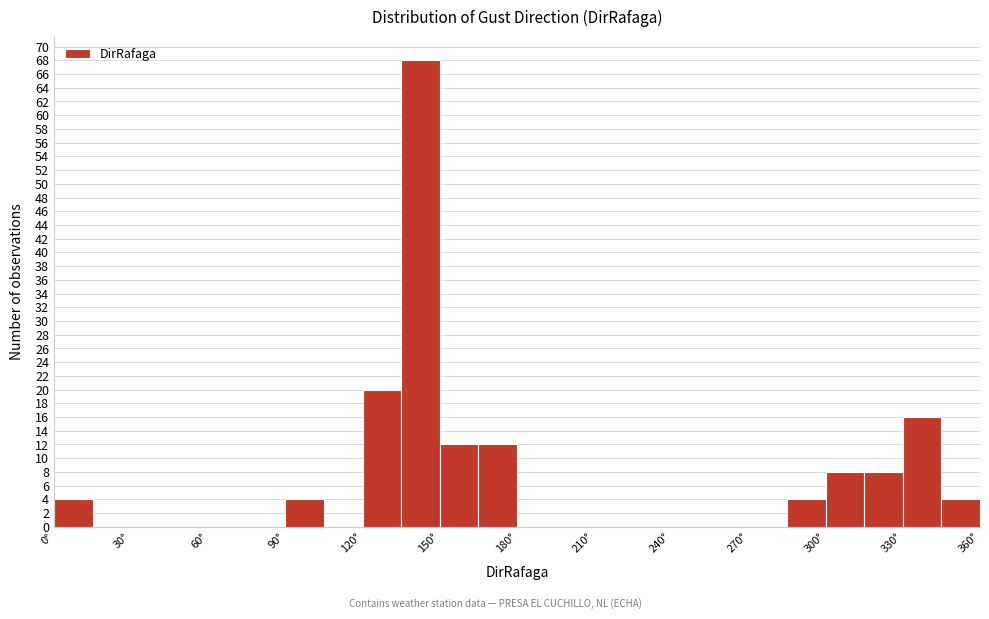

Read against the x-axis, roughly where is the centre of the tallest bar?

145